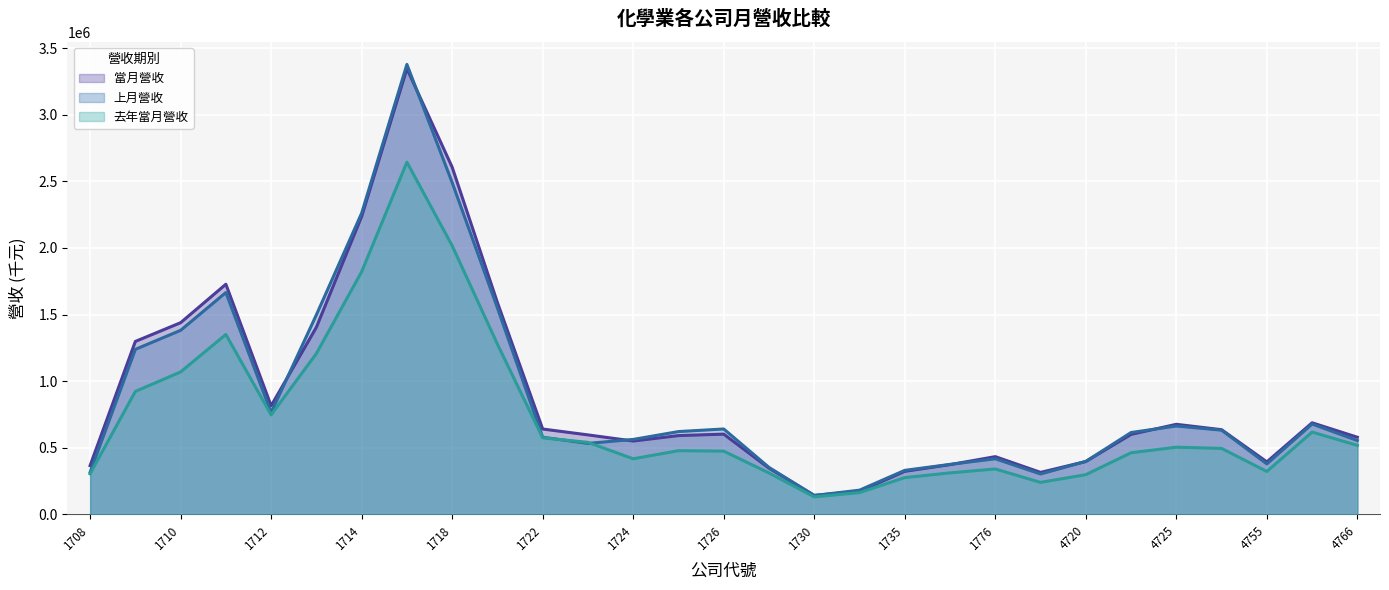

What is the difference between the highest and lowest values at 1714?

440047.0